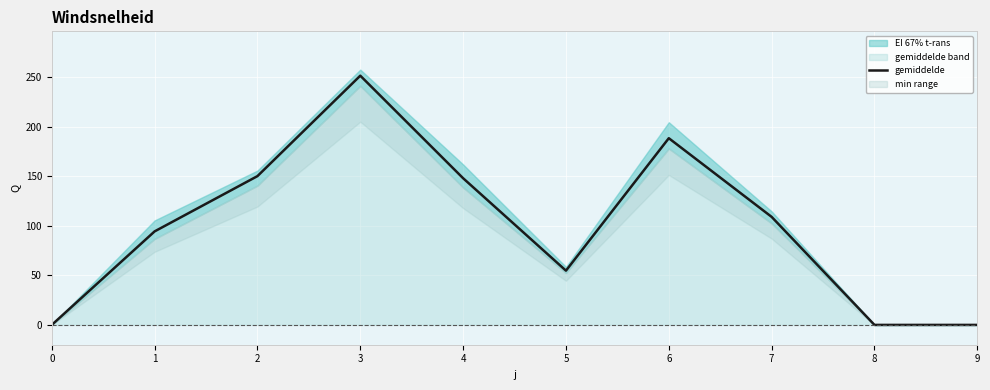

The value at 7 is 192.1. True or false?

False